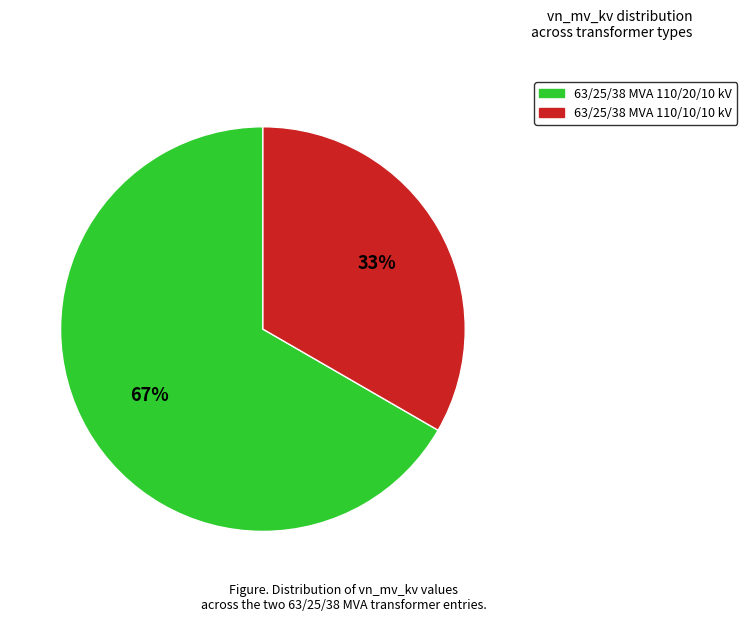

Combined, do 63/25/38 MVA 110/10/10 kV and 63/25/38 MVA 110/20/10 kV account for over 50%?

Yes